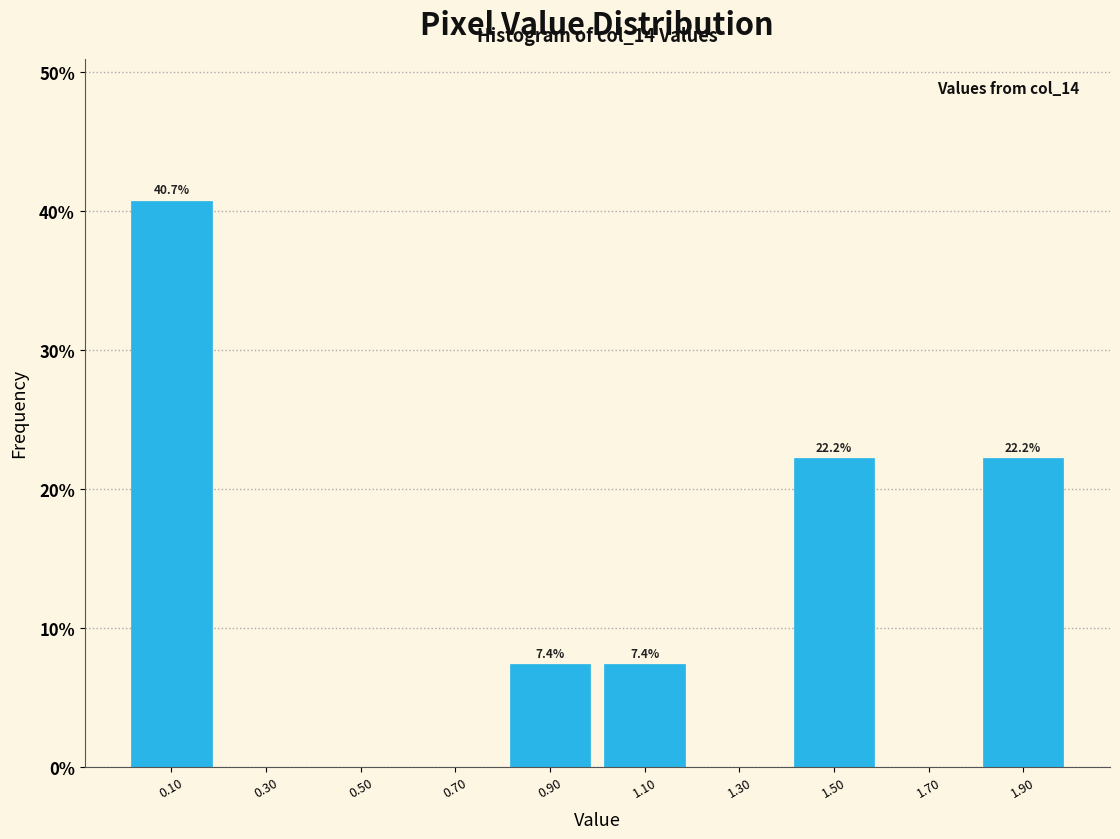

Over which range of the x-axis is the bar tallest?

0.0 to 0.2